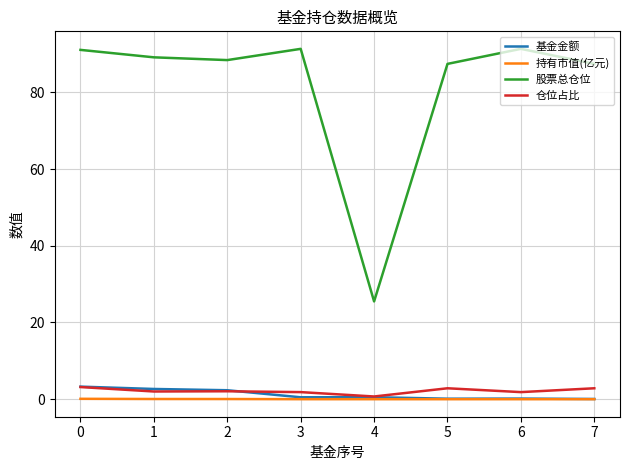

What is the maximum value for 仓位占比?

3.2